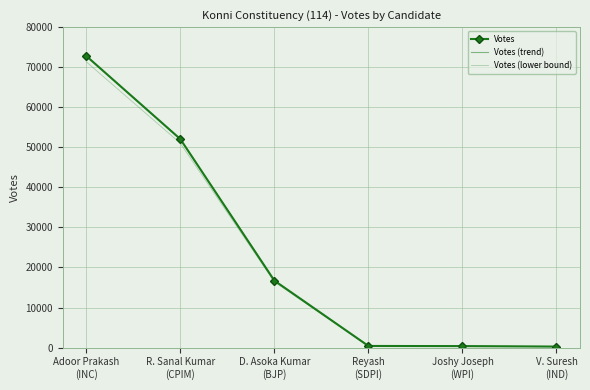

The value of Votes at D. Asoka Kumar
(BJP) is 29441.5. True or false?

False